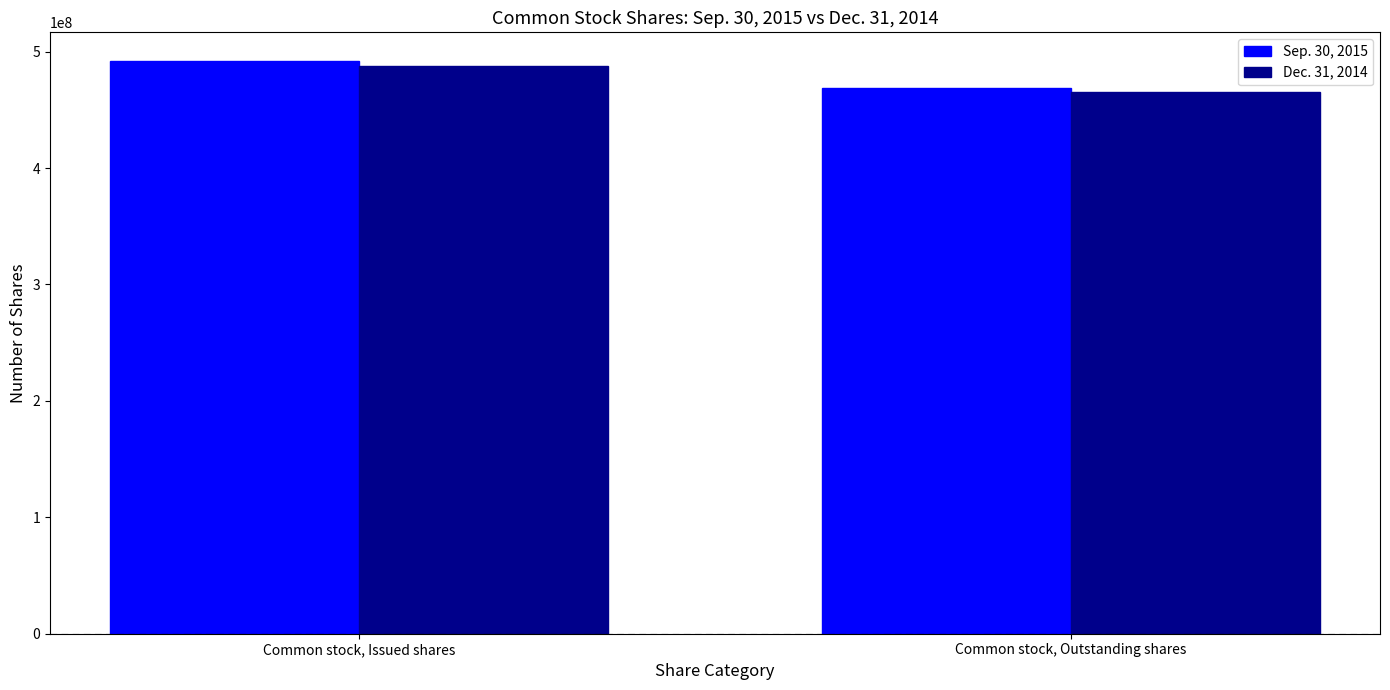

How many data points in Dec. 31, 2014 are less than 488000000?

1